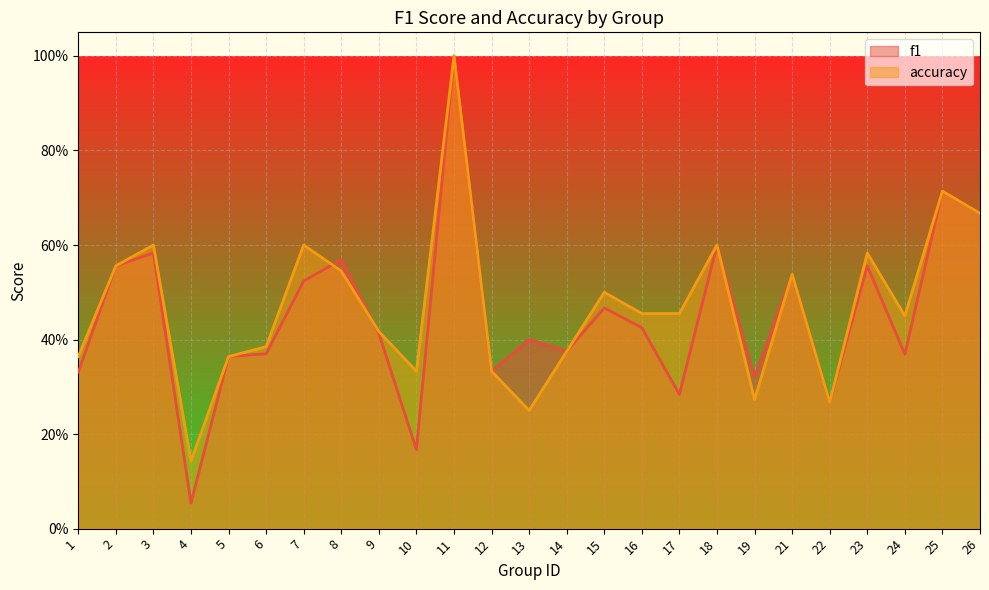

At which category is the sum across all series the highest?

11